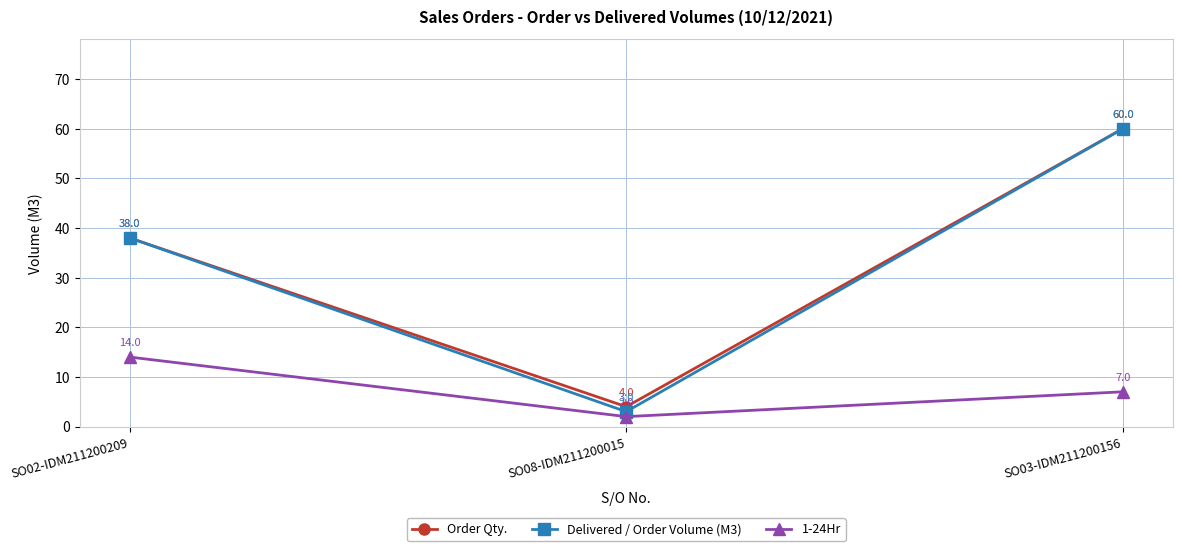

What is the total value across all series at SO03-IDM211200156?

127